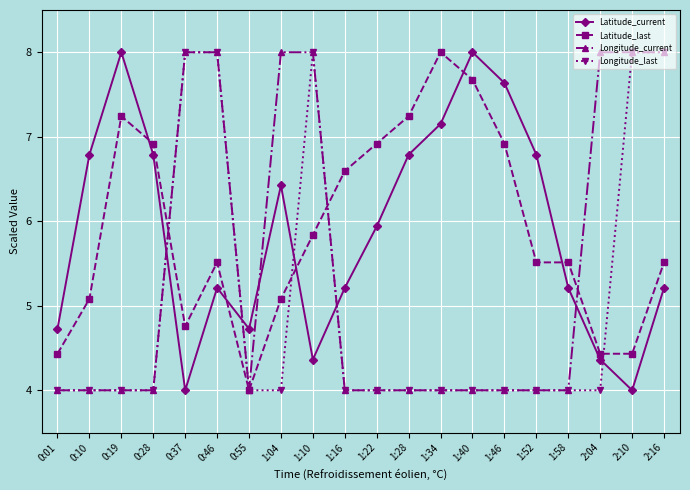

What is the value of the Latitude_current point at the 5th from the left?

4.0